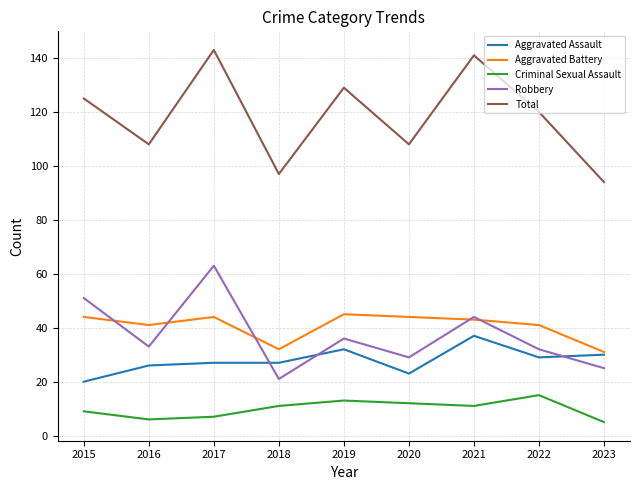

True or false: Criminal Sexual Assault and Aggravated Battery cross at least once.

False